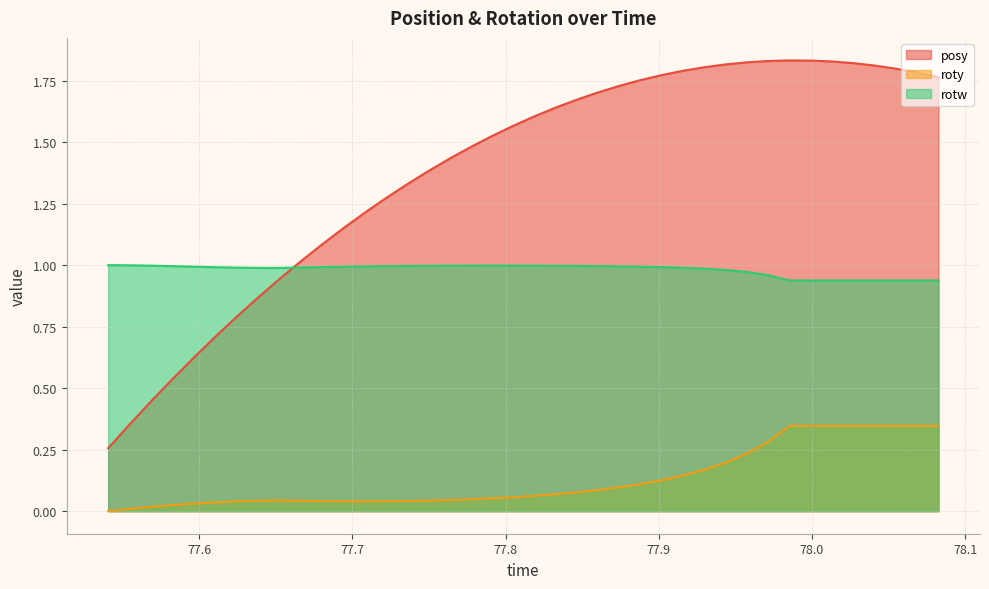

How many intersections are there between rotw and posy?

1